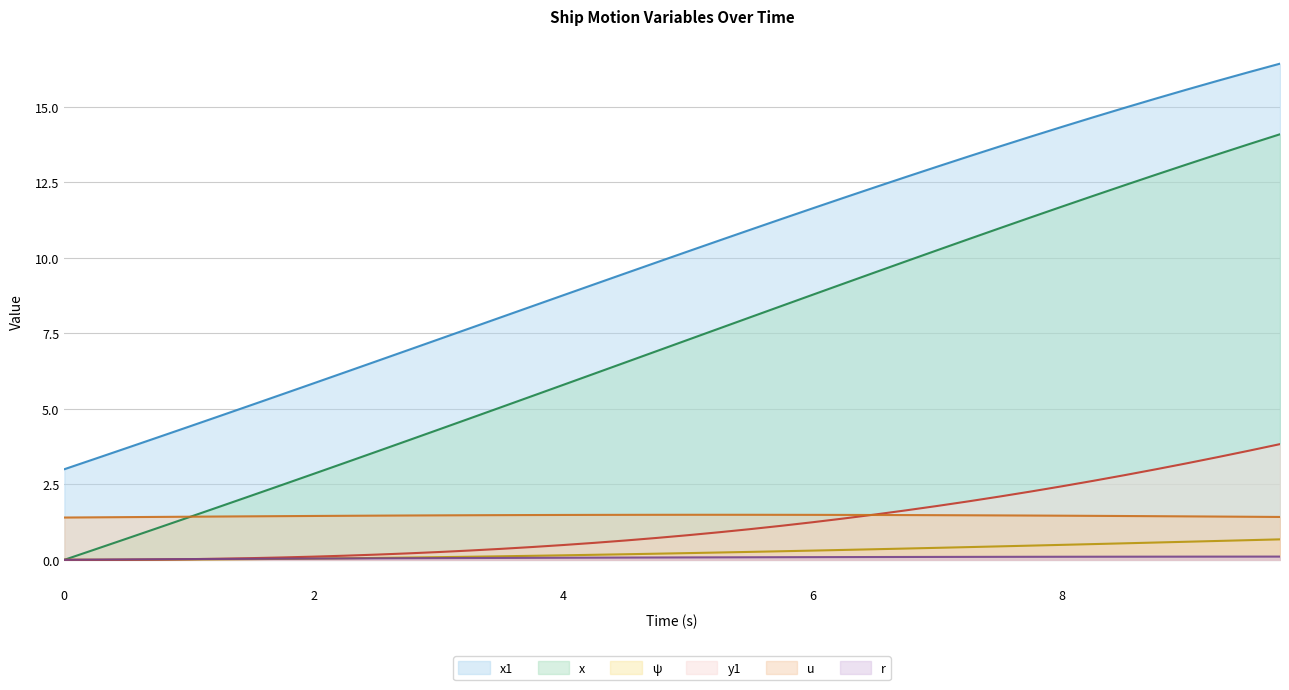

List the series in order of their peak value, highest first.

x1, x, y1, u, ψ, r